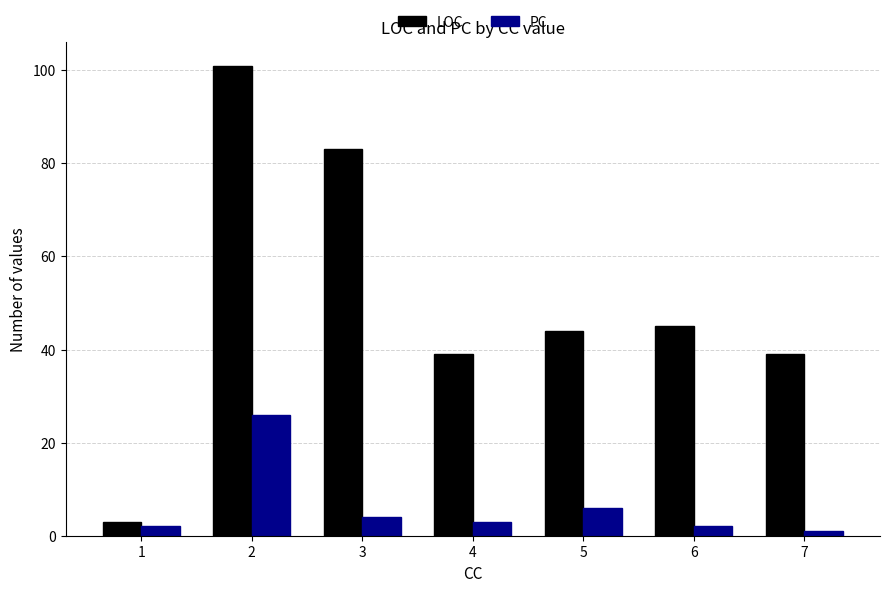

Where does the LOC series first go above 44?

2